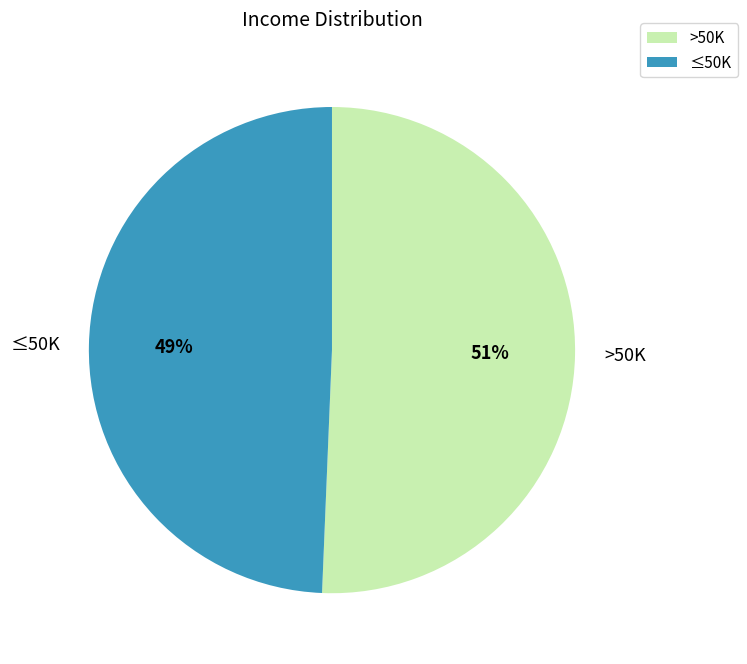

Which slice is the largest?

>50K